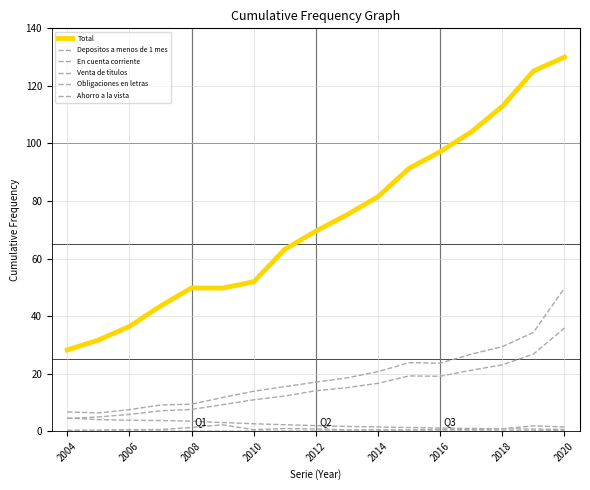

What is the sum of all Ahorro a la vista values?

1.3